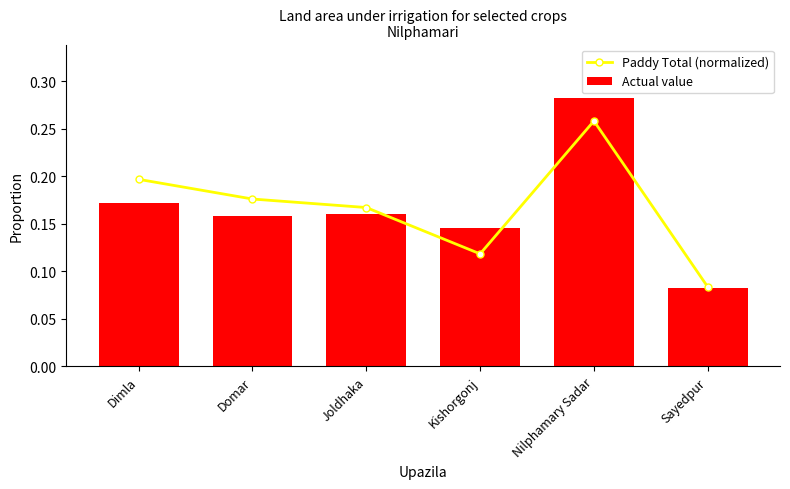

What is the sum of the Actual value values at Dimla and Kishorgonj?

0.3